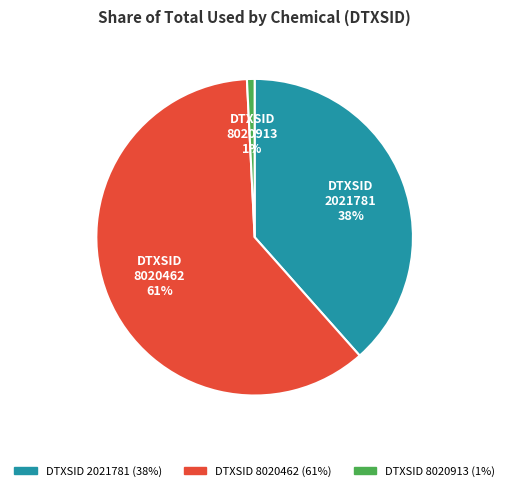

Is there any slice that represents more than half of the pie?

Yes